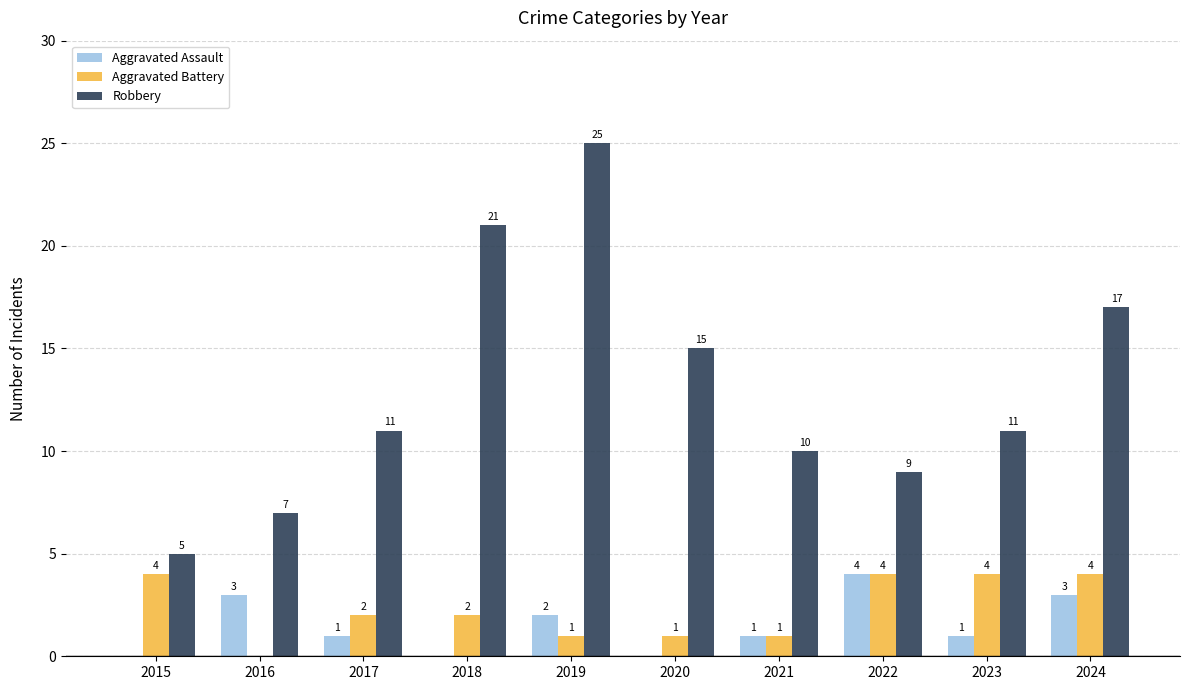

Is it true that Aggravated Assault equals 1 at 2023?

True